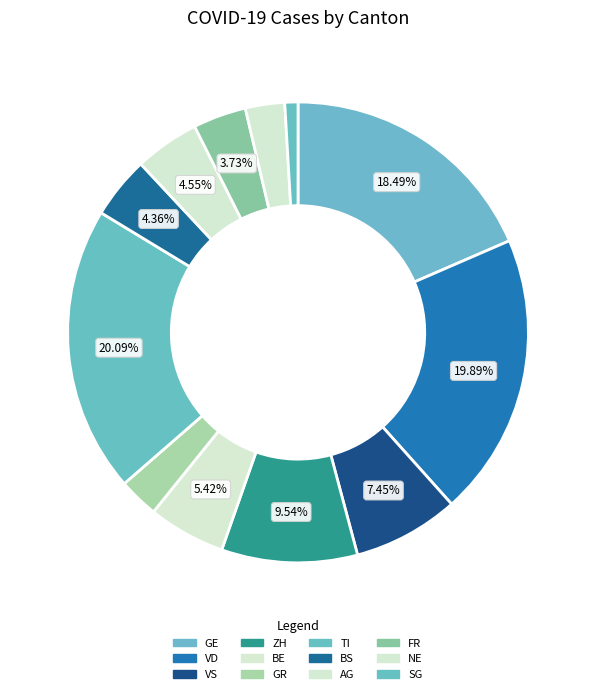

How many segments does this pie chart have?

12